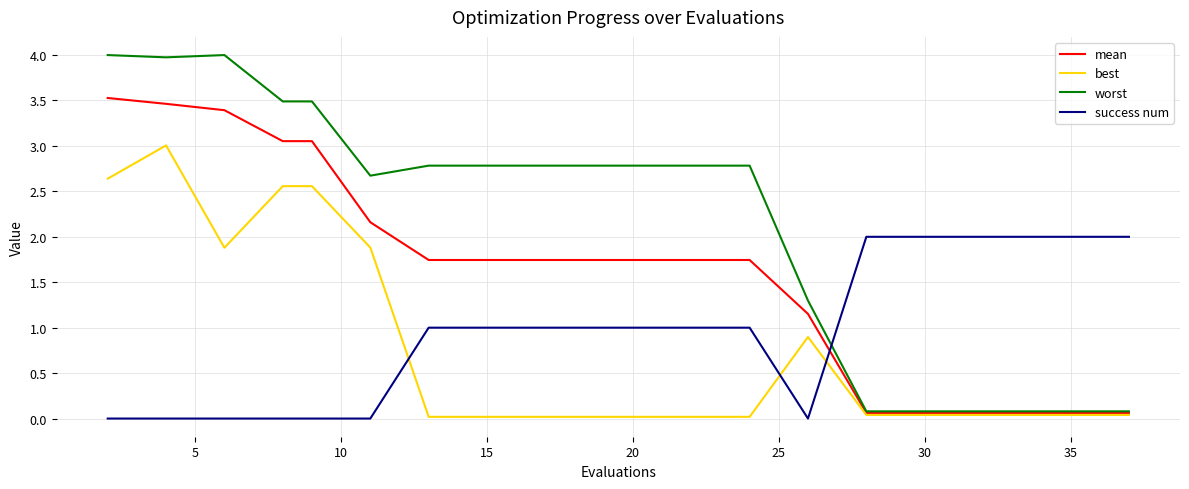

True or false: success num and mean cross at least once.

True